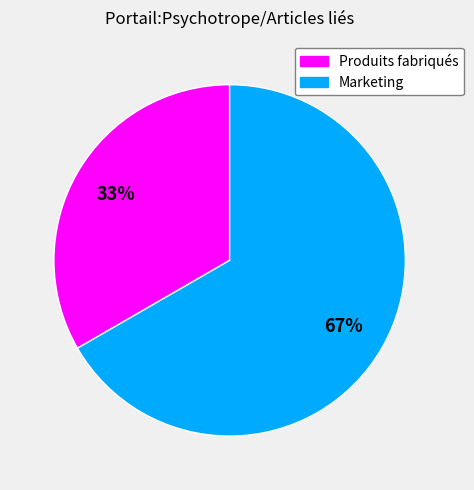

Rank the categories by value from lowest to highest.

Produits fabriqués, Marketing